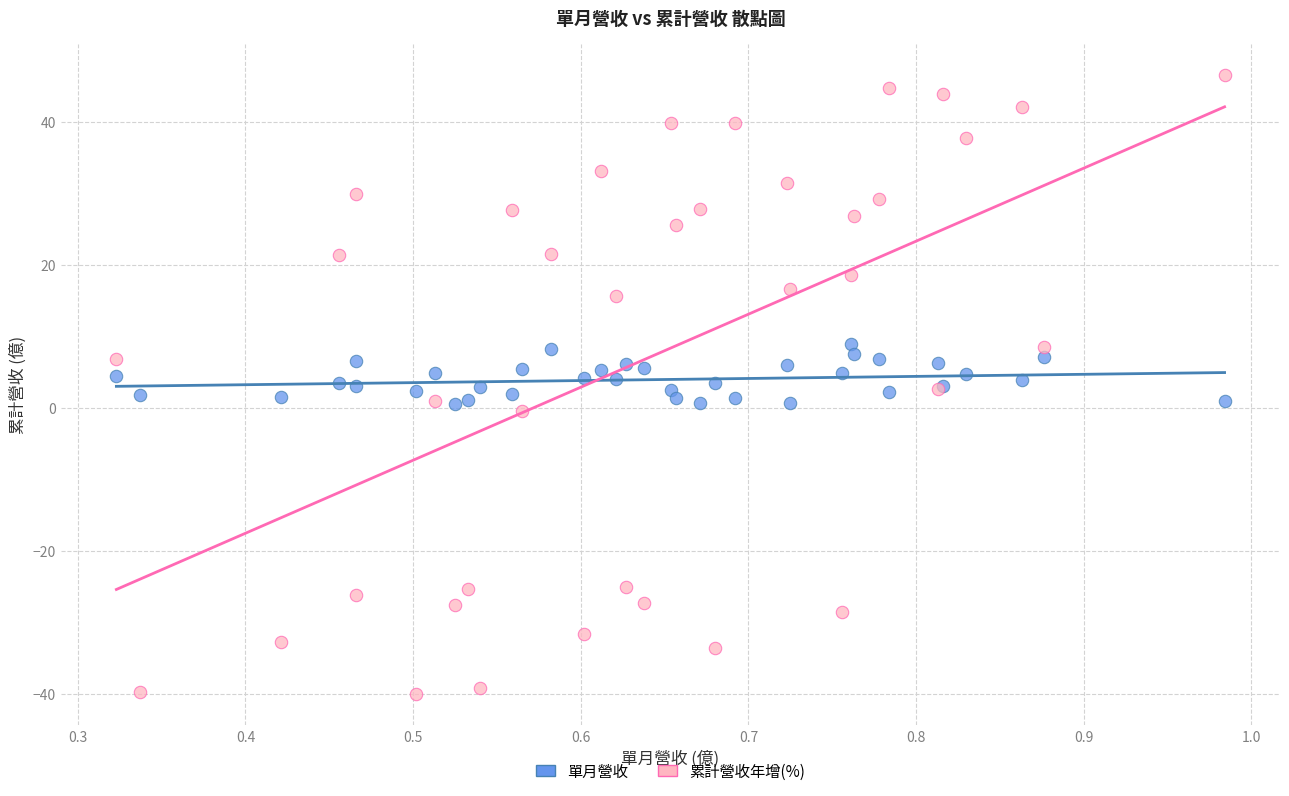

Which series contains the highest Y value?

累計營收年增(%)